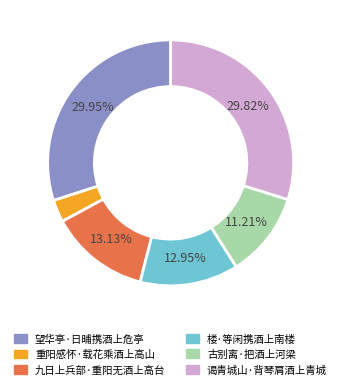

Is there any slice that represents more than half of the pie?

No